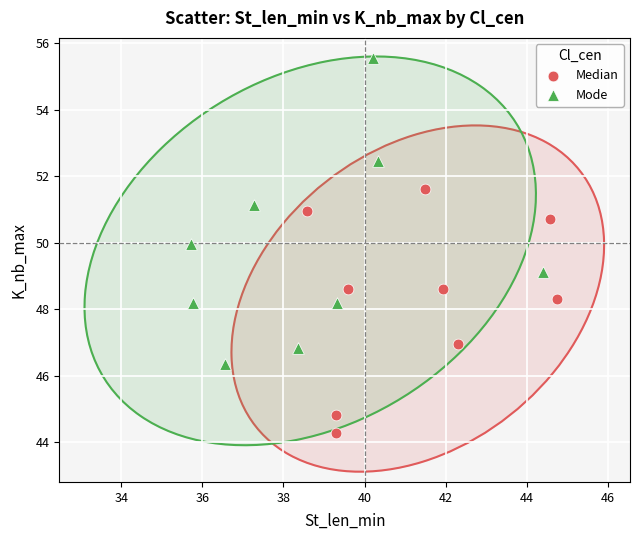

Which series contains the lowest Y value?

Median